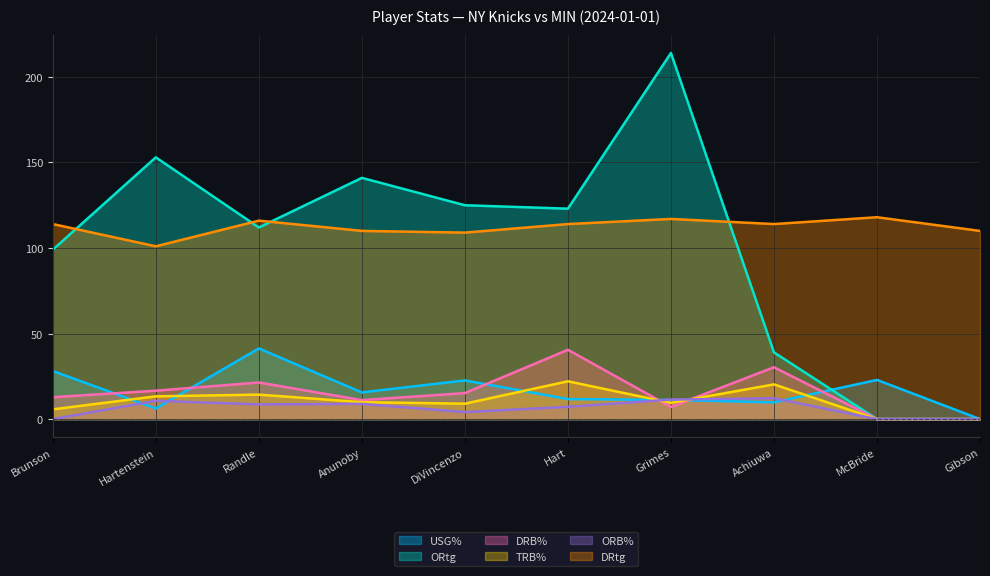

Where is ORtg nearest to the value 107?

Randle